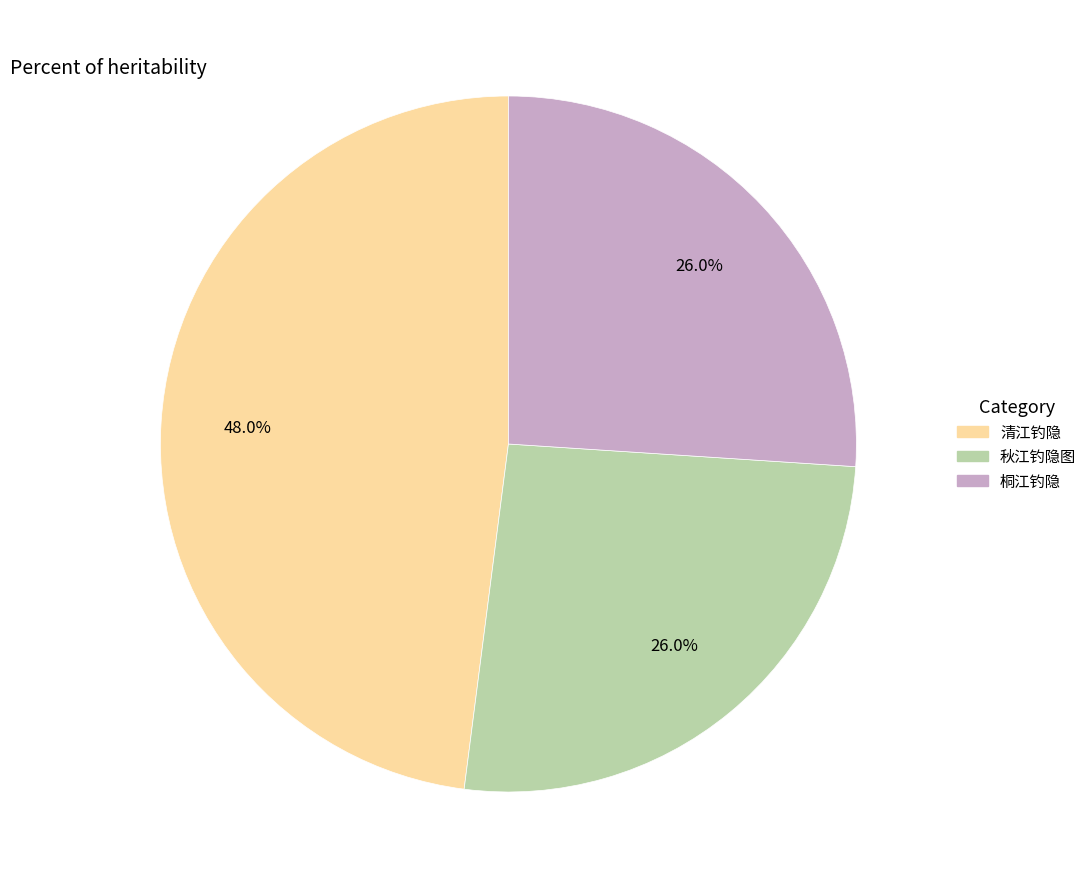

Approximately how many times larger is the value at 清江钓隐 compared to 秋江钓隐图?

1.8